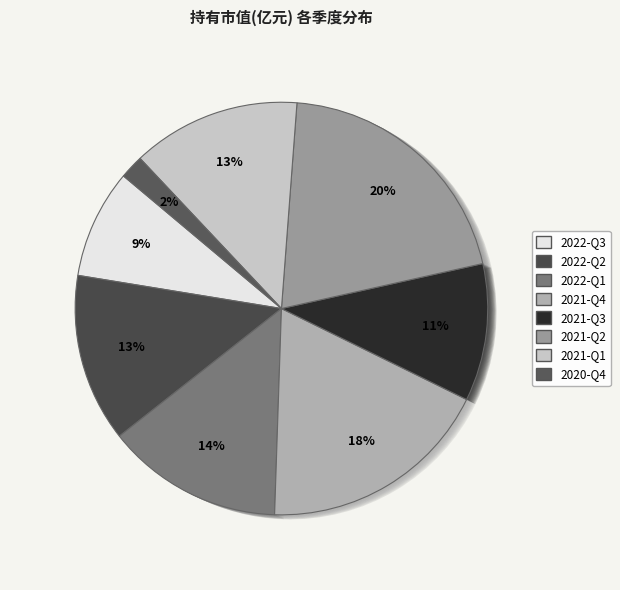

What is the ratio of the value at 2022-Q2 to the value at 2021-Q1?

1.0